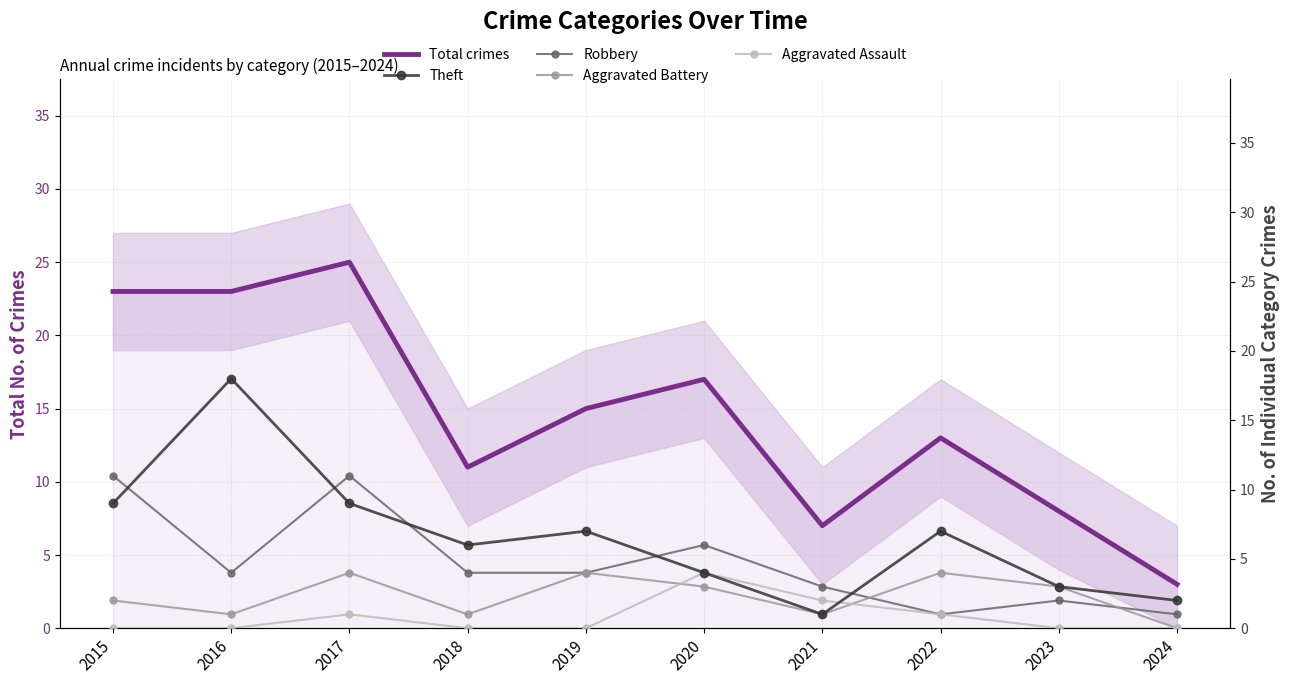

Which series changed the most between 2016 and 2018?

Total crimes